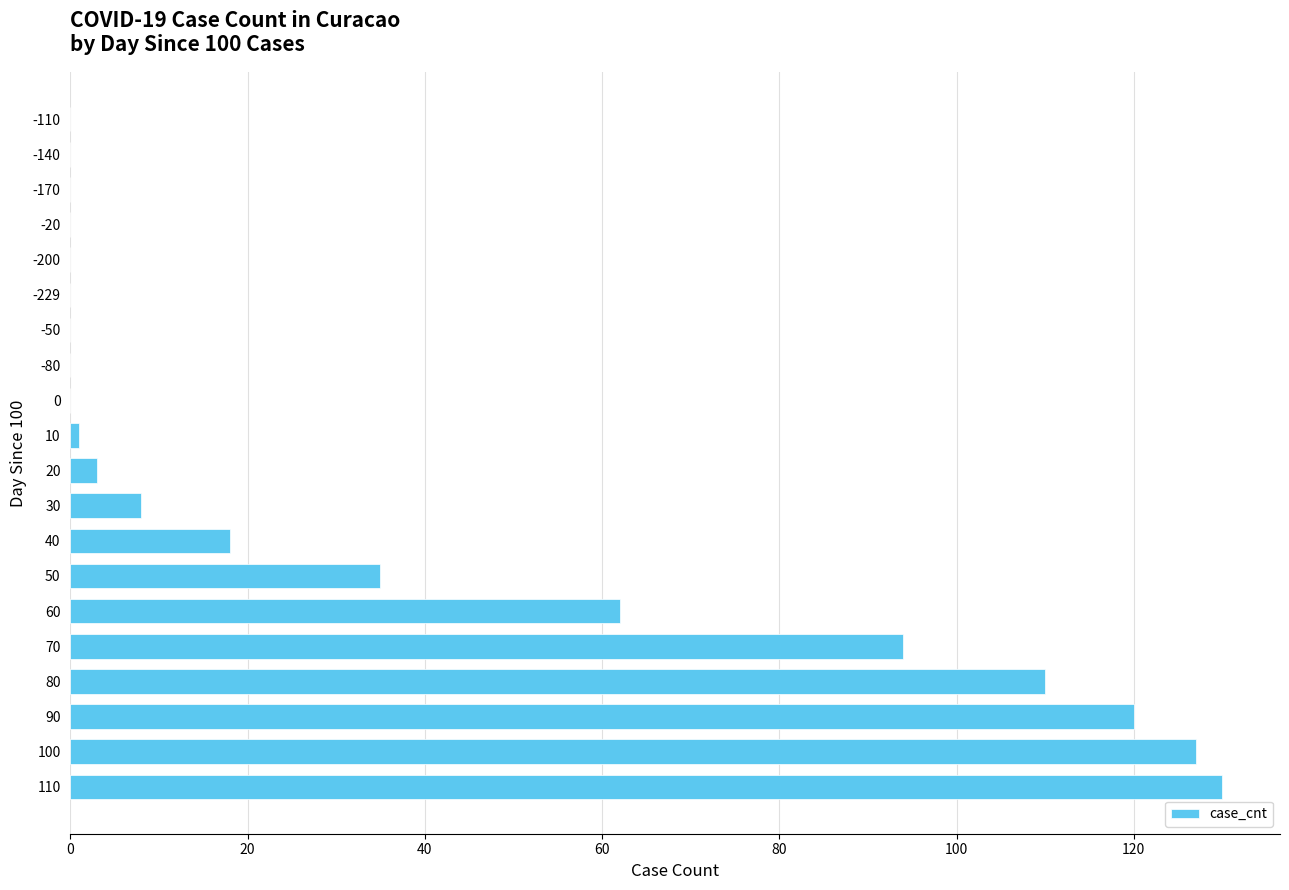

At which category does the chart reach its peak across all series?

110